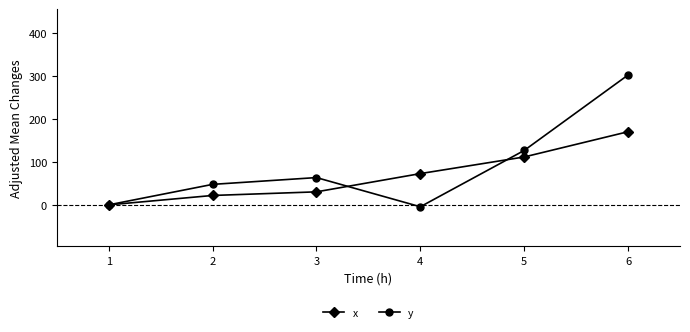

How many lines are shown in the chart?

2